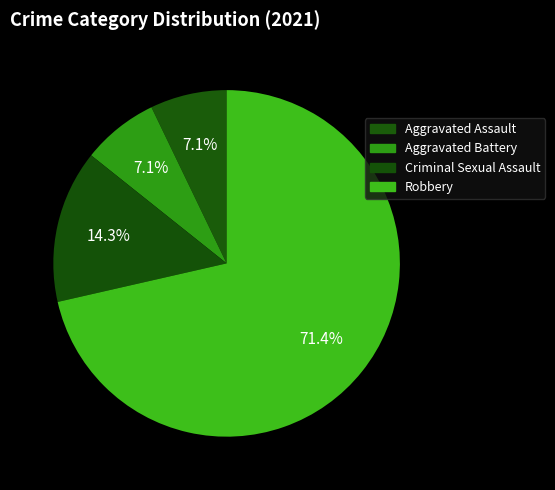

Do Aggravated Battery and Robbery together represent more than half of the pie?

Yes